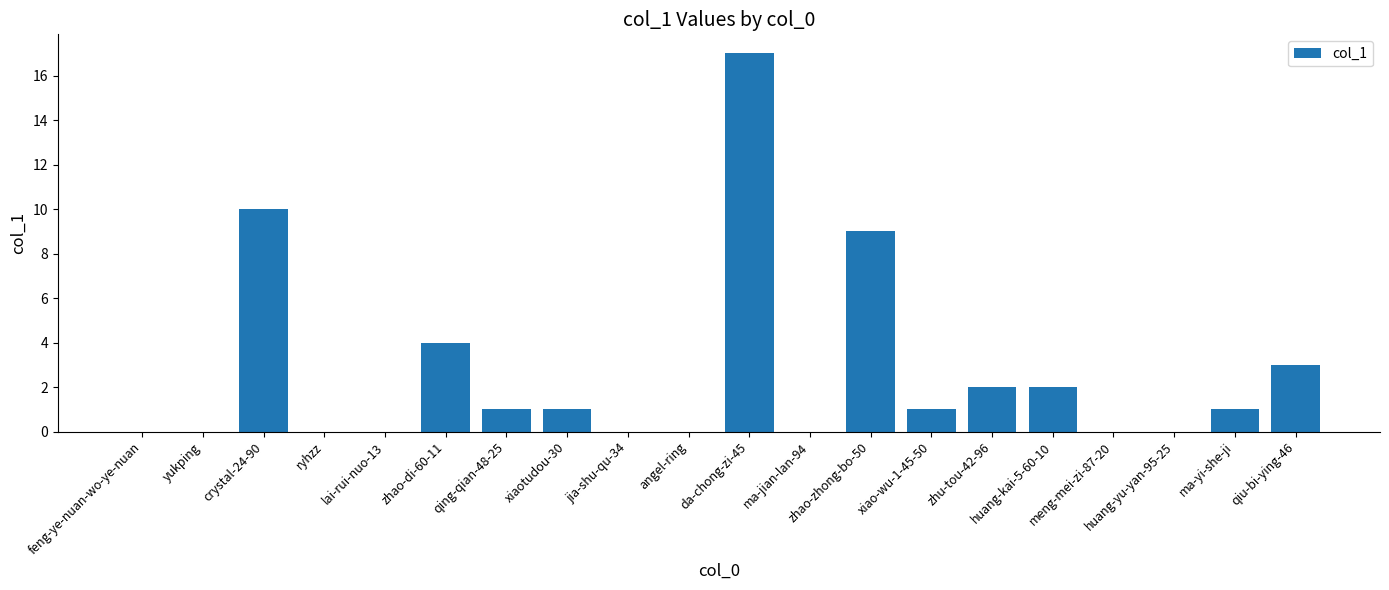

How many data points does each series have?

20